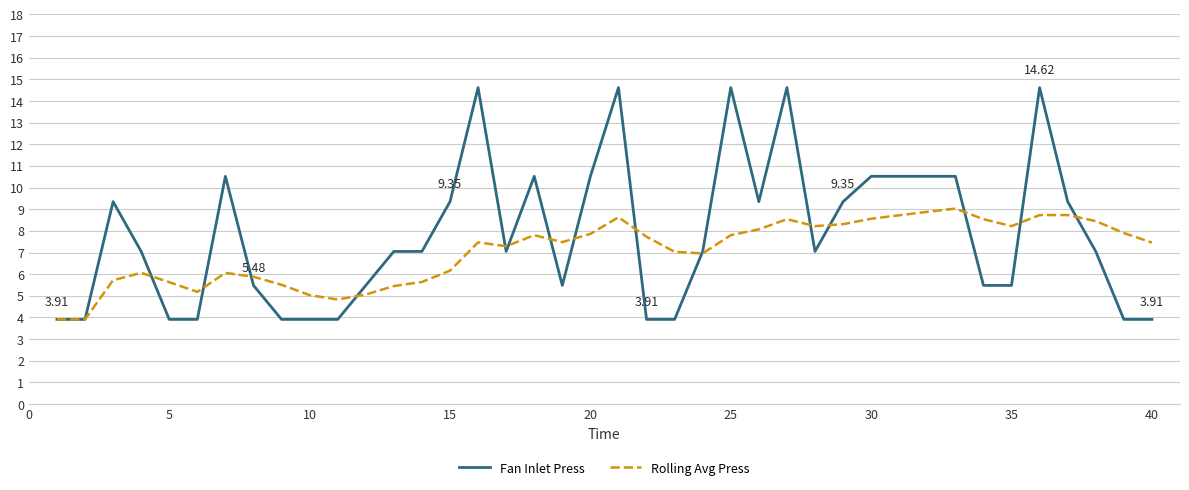

How many lines are shown in the chart?

2